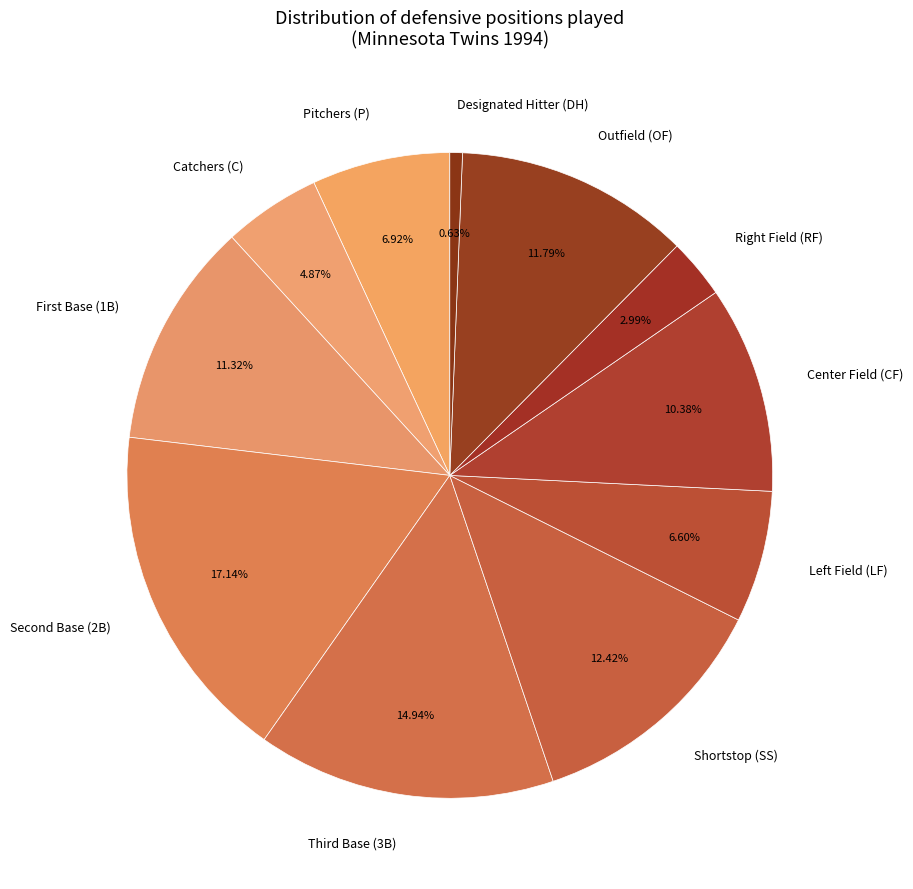

To the nearest percent, what is the difference between the largest and smallest slice percentages?

17%